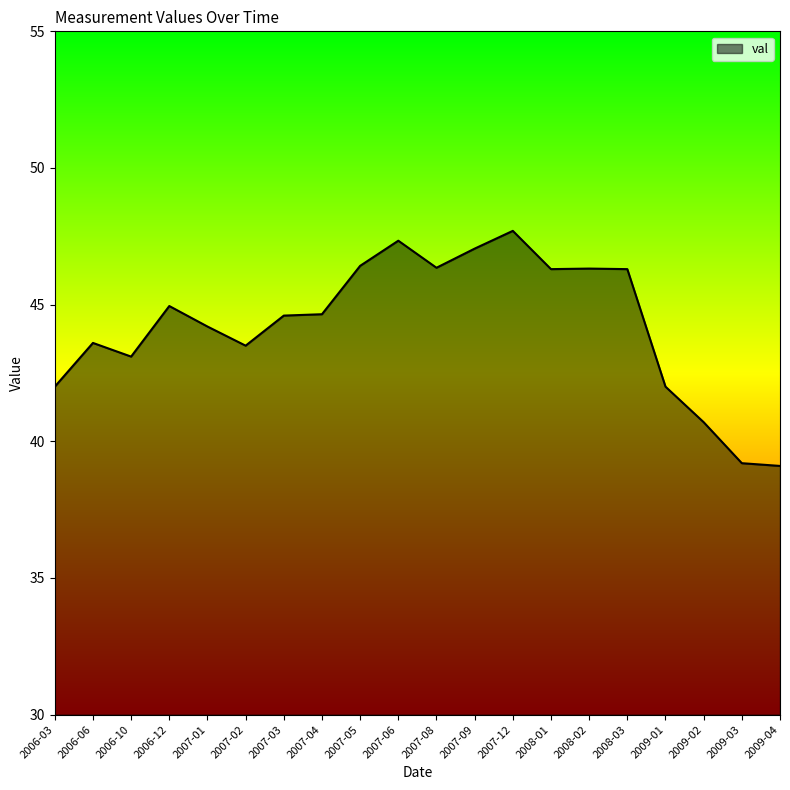

What is the sum of all values?

885.4